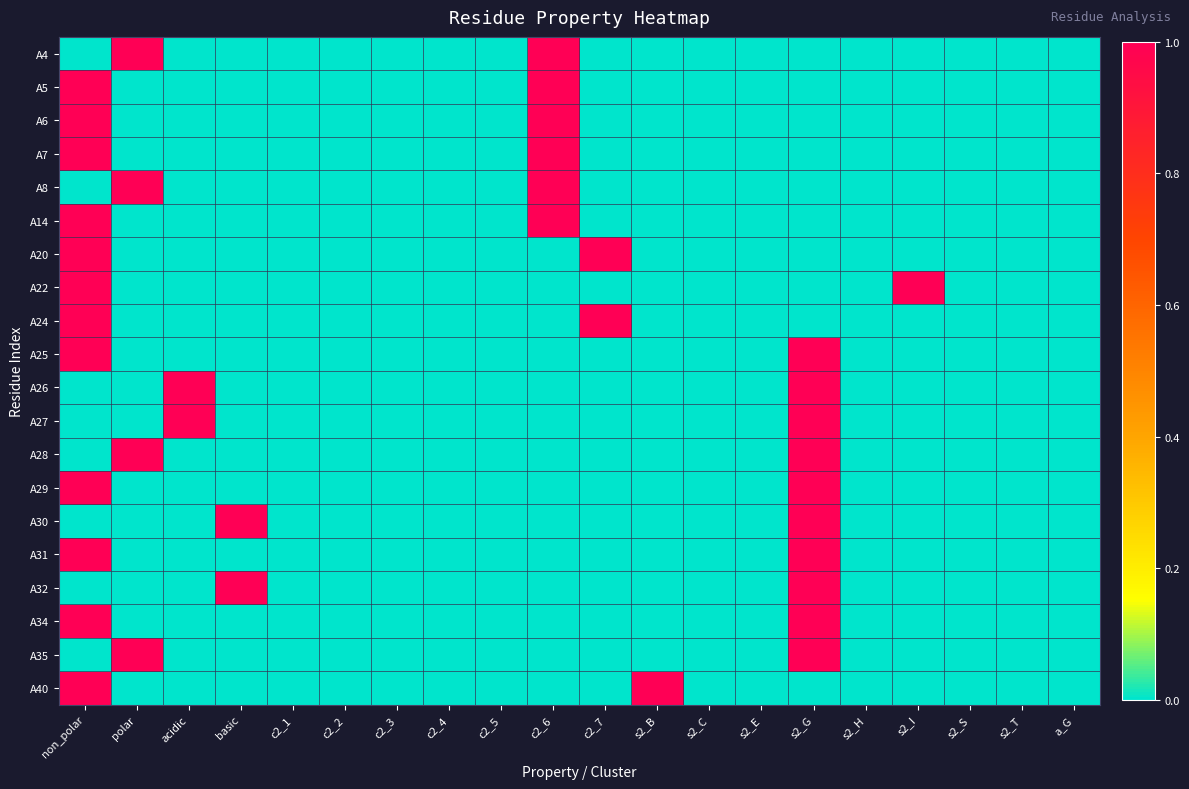

Reading left to right, transcribe all the data shown in this chart.

A4: non_polar=0	polar=1	acidic=0	basic=0	c2_1=0	c2_2=0	c2_3=0	c2_4=0	c2_5=0	c2_6=1	c2_7=0	s2_B=0	s2_C=0	s2_E=0	s2_G=0	s2_H=0	s2_I=0	s2_S=0	s2_T=0	a_G=0
A5: non_polar=1	polar=0	acidic=0	basic=0	c2_1=0	c2_2=0	c2_3=0	c2_4=0	c2_5=0	c2_6=1	c2_7=0	s2_B=0	s2_C=0	s2_E=0	s2_G=0	s2_H=0	s2_I=0	s2_S=0	s2_T=0	a_G=0
A6: non_polar=1	polar=0	acidic=0	basic=0	c2_1=0	c2_2=0	c2_3=0	c2_4=0	c2_5=0	c2_6=1	c2_7=0	s2_B=0	s2_C=0	s2_E=0	s2_G=0	s2_H=0	s2_I=0	s2_S=0	s2_T=0	a_G=0
A7: non_polar=1	polar=0	acidic=0	basic=0	c2_1=0	c2_2=0	c2_3=0	c2_4=0	c2_5=0	c2_6=1	c2_7=0	s2_B=0	s2_C=0	s2_E=0	s2_G=0	s2_H=0	s2_I=0	s2_S=0	s2_T=0	a_G=0
A8: non_polar=0	polar=1	acidic=0	basic=0	c2_1=0	c2_2=0	c2_3=0	c2_4=0	c2_5=0	c2_6=1	c2_7=0	s2_B=0	s2_C=0	s2_E=0	s2_G=0	s2_H=0	s2_I=0	s2_S=0	s2_T=0	a_G=0
A14: non_polar=1	polar=0	acidic=0	basic=0	c2_1=0	c2_2=0	c2_3=0	c2_4=0	c2_5=0	c2_6=1	c2_7=0	s2_B=0	s2_C=0	s2_E=0	s2_G=0	s2_H=0	s2_I=0	s2_S=0	s2_T=0	a_G=0
A20: non_polar=1	polar=0	acidic=0	basic=0	c2_1=0	c2_2=0	c2_3=0	c2_4=0	c2_5=0	c2_6=0	c2_7=1	s2_B=0	s2_C=0	s2_E=0	s2_G=0	s2_H=0	s2_I=0	s2_S=0	s2_T=0	a_G=0
A22: non_polar=1	polar=0	acidic=0	basic=0	c2_1=0	c2_2=0	c2_3=0	c2_4=0	c2_5=0	c2_6=0	c2_7=0	s2_B=0	s2_C=0	s2_E=0	s2_G=0	s2_H=0	s2_I=1	s2_S=0	s2_T=0	a_G=0
A24: non_polar=1	polar=0	acidic=0	basic=0	c2_1=0	c2_2=0	c2_3=0	c2_4=0	c2_5=0	c2_6=0	c2_7=1	s2_B=0	s2_C=0	s2_E=0	s2_G=0	s2_H=0	s2_I=0	s2_S=0	s2_T=0	a_G=0
A25: non_polar=1	polar=0	acidic=0	basic=0	c2_1=0	c2_2=0	c2_3=0	c2_4=0	c2_5=0	c2_6=0	c2_7=0	s2_B=0	s2_C=0	s2_E=0	s2_G=1	s2_H=0	s2_I=0	s2_S=0	s2_T=0	a_G=0
A26: non_polar=0	polar=0	acidic=1	basic=0	c2_1=0	c2_2=0	c2_3=0	c2_4=0	c2_5=0	c2_6=0	c2_7=0	s2_B=0	s2_C=0	s2_E=0	s2_G=1	s2_H=0	s2_I=0	s2_S=0	s2_T=0	a_G=0
A27: non_polar=0	polar=0	acidic=1	basic=0	c2_1=0	c2_2=0	c2_3=0	c2_4=0	c2_5=0	c2_6=0	c2_7=0	s2_B=0	s2_C=0	s2_E=0	s2_G=1	s2_H=0	s2_I=0	s2_S=0	s2_T=0	a_G=0
A28: non_polar=0	polar=1	acidic=0	basic=0	c2_1=0	c2_2=0	c2_3=0	c2_4=0	c2_5=0	c2_6=0	c2_7=0	s2_B=0	s2_C=0	s2_E=0	s2_G=1	s2_H=0	s2_I=0	s2_S=0	s2_T=0	a_G=0
A29: non_polar=1	polar=0	acidic=0	basic=0	c2_1=0	c2_2=0	c2_3=0	c2_4=0	c2_5=0	c2_6=0	c2_7=0	s2_B=0	s2_C=0	s2_E=0	s2_G=1	s2_H=0	s2_I=0	s2_S=0	s2_T=0	a_G=0
A30: non_polar=0	polar=0	acidic=0	basic=1	c2_1=0	c2_2=0	c2_3=0	c2_4=0	c2_5=0	c2_6=0	c2_7=0	s2_B=0	s2_C=0	s2_E=0	s2_G=1	s2_H=0	s2_I=0	s2_S=0	s2_T=0	a_G=0
A31: non_polar=1	polar=0	acidic=0	basic=0	c2_1=0	c2_2=0	c2_3=0	c2_4=0	c2_5=0	c2_6=0	c2_7=0	s2_B=0	s2_C=0	s2_E=0	s2_G=1	s2_H=0	s2_I=0	s2_S=0	s2_T=0	a_G=0
A32: non_polar=0	polar=0	acidic=0	basic=1	c2_1=0	c2_2=0	c2_3=0	c2_4=0	c2_5=0	c2_6=0	c2_7=0	s2_B=0	s2_C=0	s2_E=0	s2_G=1	s2_H=0	s2_I=0	s2_S=0	s2_T=0	a_G=0
A34: non_polar=1	polar=0	acidic=0	basic=0	c2_1=0	c2_2=0	c2_3=0	c2_4=0	c2_5=0	c2_6=0	c2_7=0	s2_B=0	s2_C=0	s2_E=0	s2_G=1	s2_H=0	s2_I=0	s2_S=0	s2_T=0	a_G=0
A35: non_polar=0	polar=1	acidic=0	basic=0	c2_1=0	c2_2=0	c2_3=0	c2_4=0	c2_5=0	c2_6=0	c2_7=0	s2_B=0	s2_C=0	s2_E=0	s2_G=1	s2_H=0	s2_I=0	s2_S=0	s2_T=0	a_G=0
A40: non_polar=1	polar=0	acidic=0	basic=0	c2_1=0	c2_2=0	c2_3=0	c2_4=0	c2_5=0	c2_6=0	c2_7=0	s2_B=1	s2_C=0	s2_E=0	s2_G=0	s2_H=0	s2_I=0	s2_S=0	s2_T=0	a_G=0